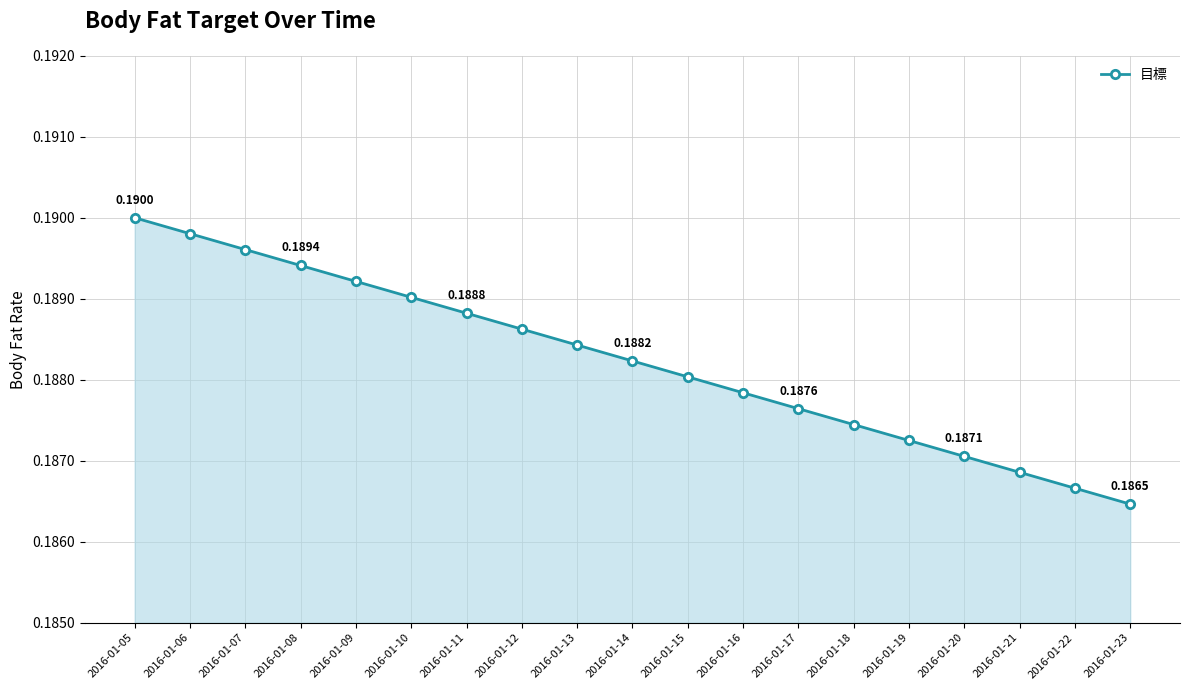

Count the values in the range 0 to 1.

19